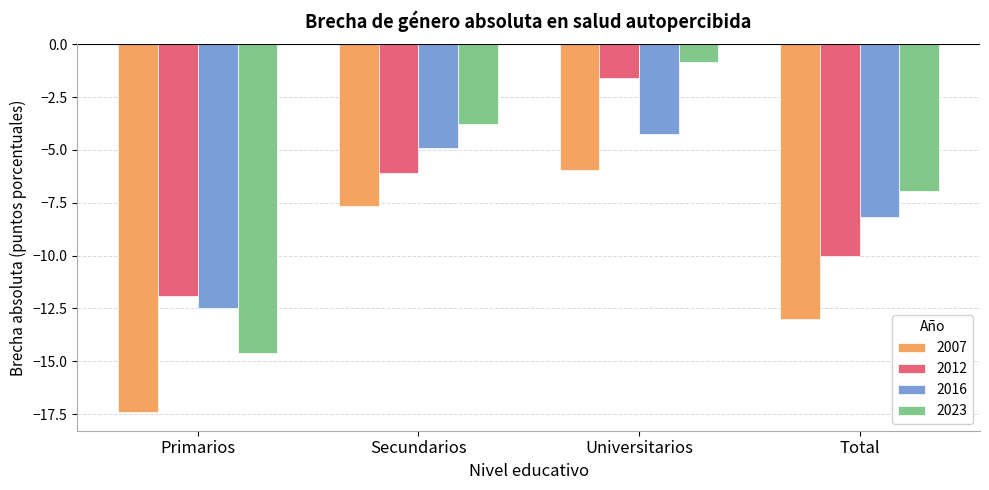

What are all the series names shown in the legend?

2007, 2012, 2016, 2023